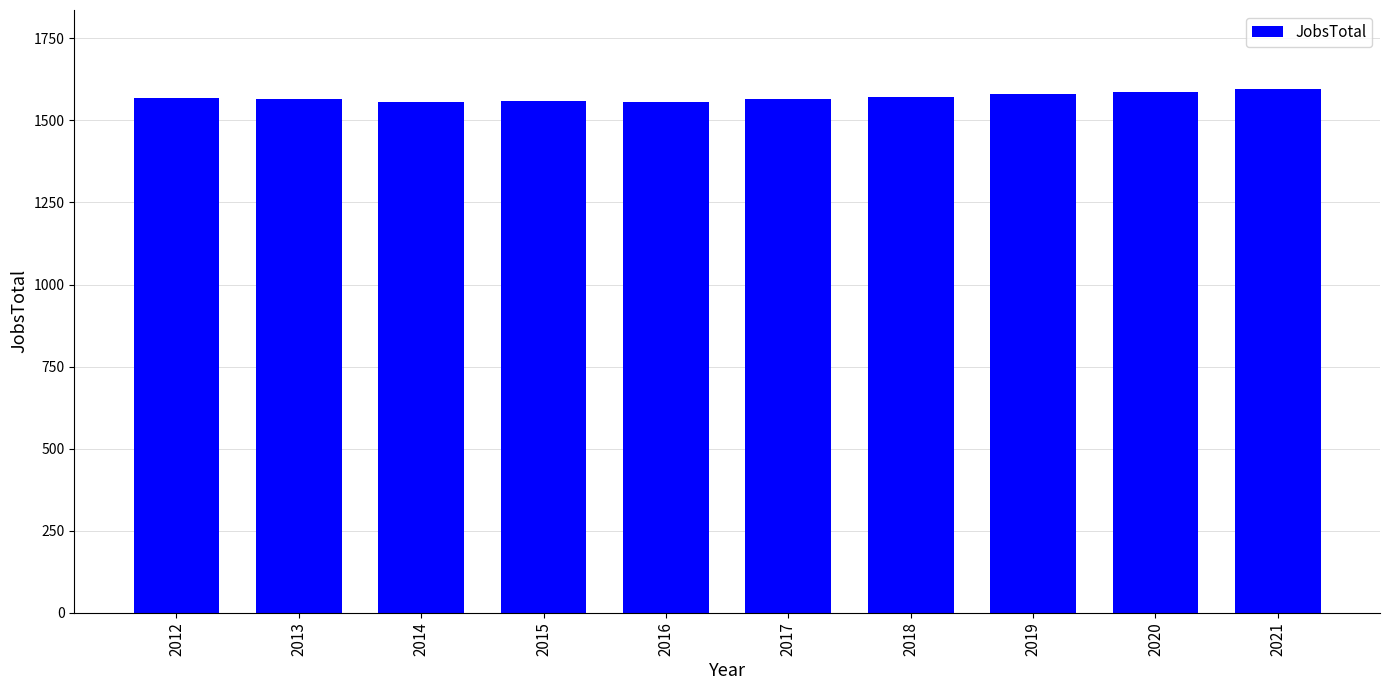

What is the maximum value shown in the chart?

1597